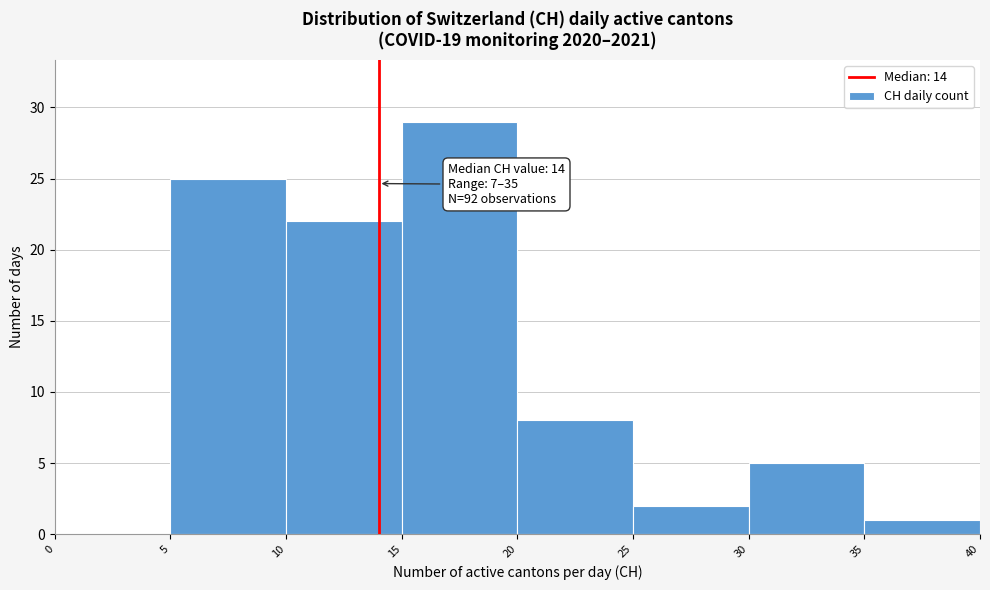

Which range on the x-axis has the tallest bar?

15 to 20